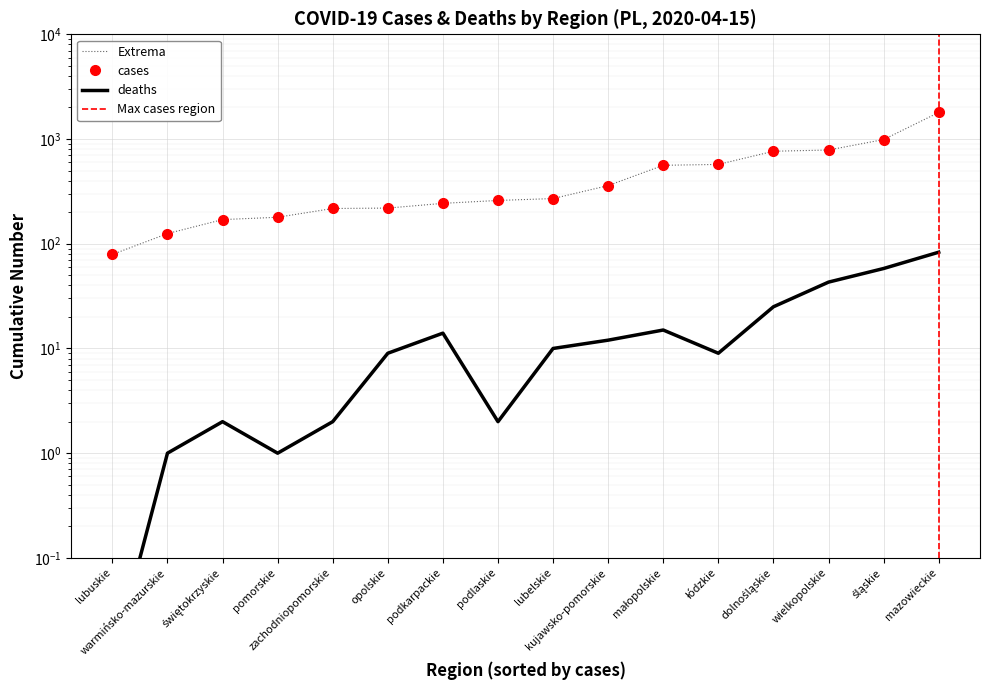

What are all the series names shown in the legend?

cases, deaths